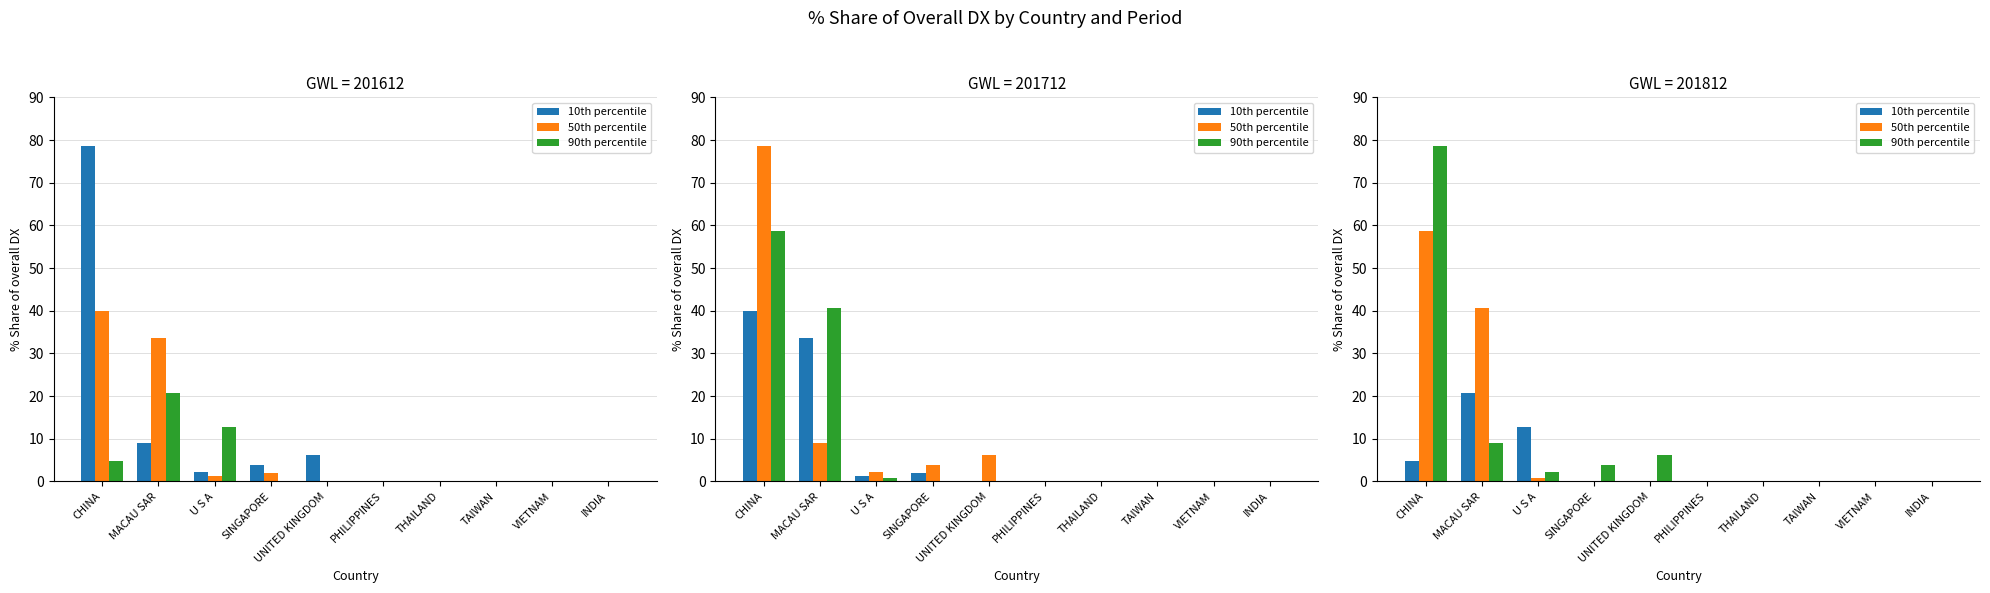

What position from the right is INDIA?

1